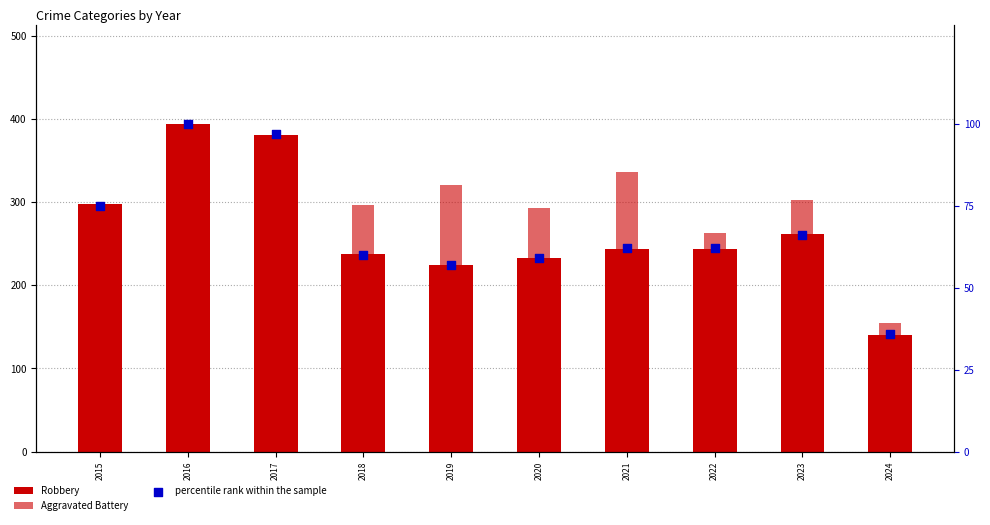

At which category is the sum across all series the highest?

2016